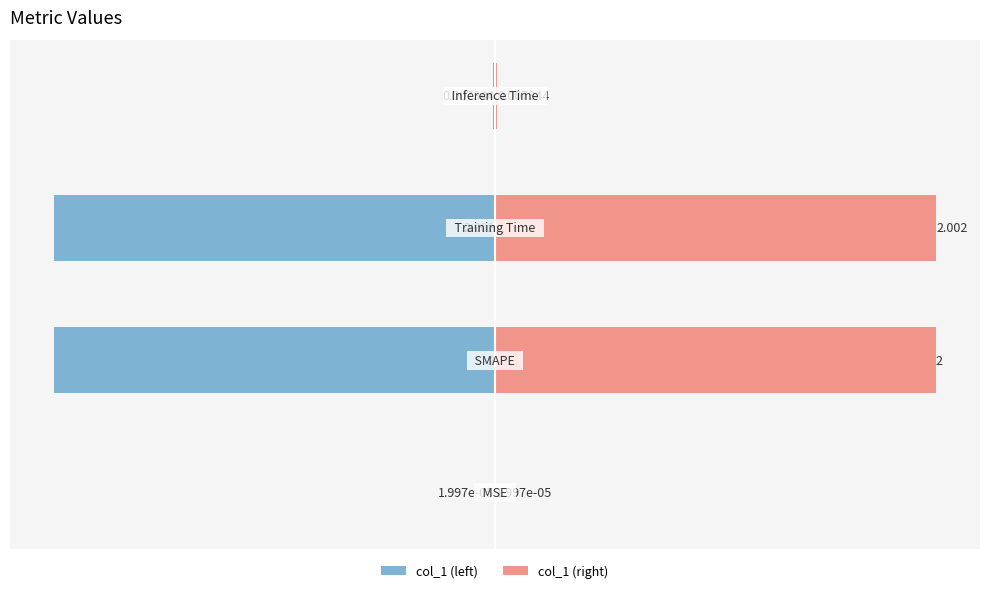

Rank the series by their average value, from highest to lowest.

col_1 (right), col_1